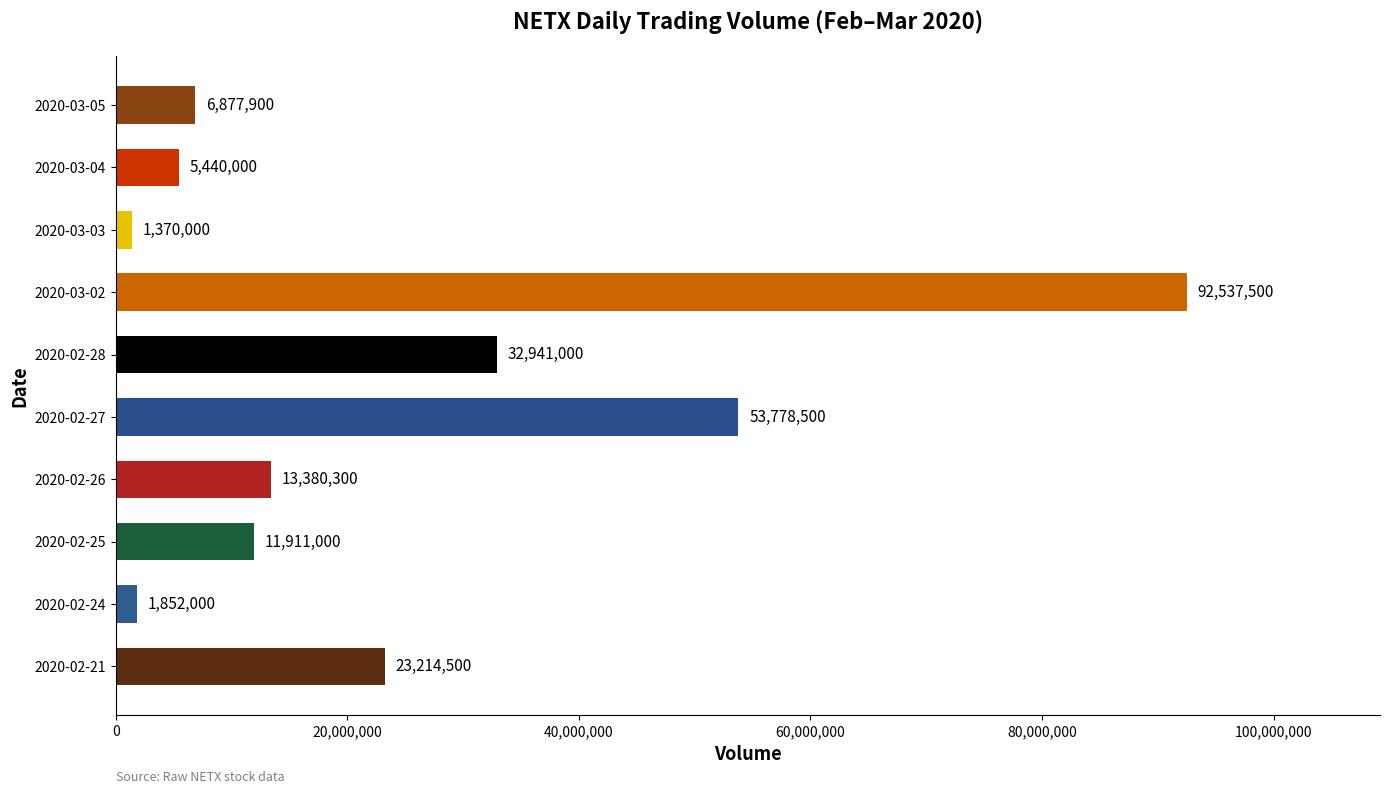

The chart shows a value of 23214500 at 2020-02-21. True or false?

True